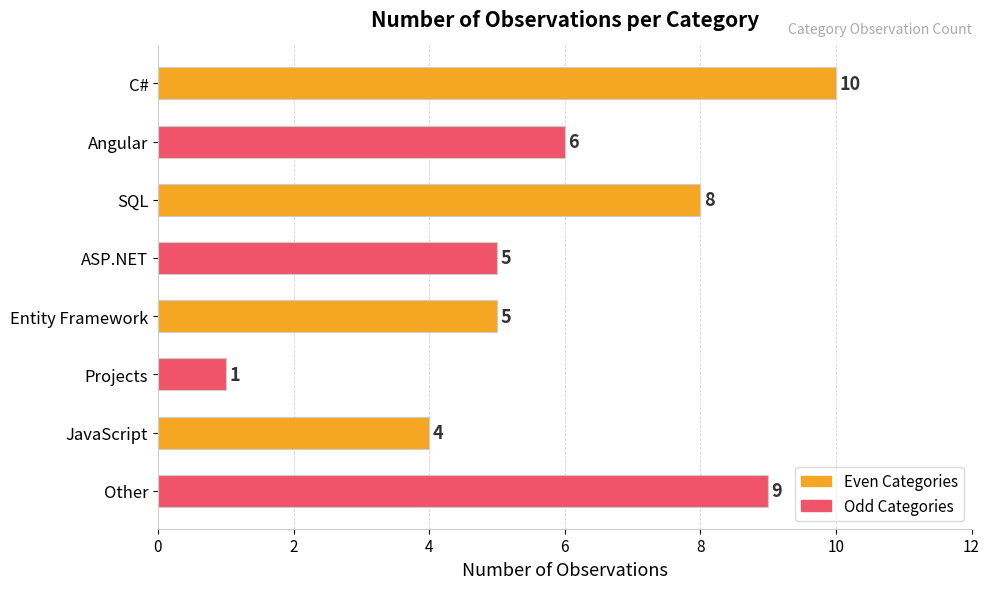

What is the difference between the maximum and minimum values?

9